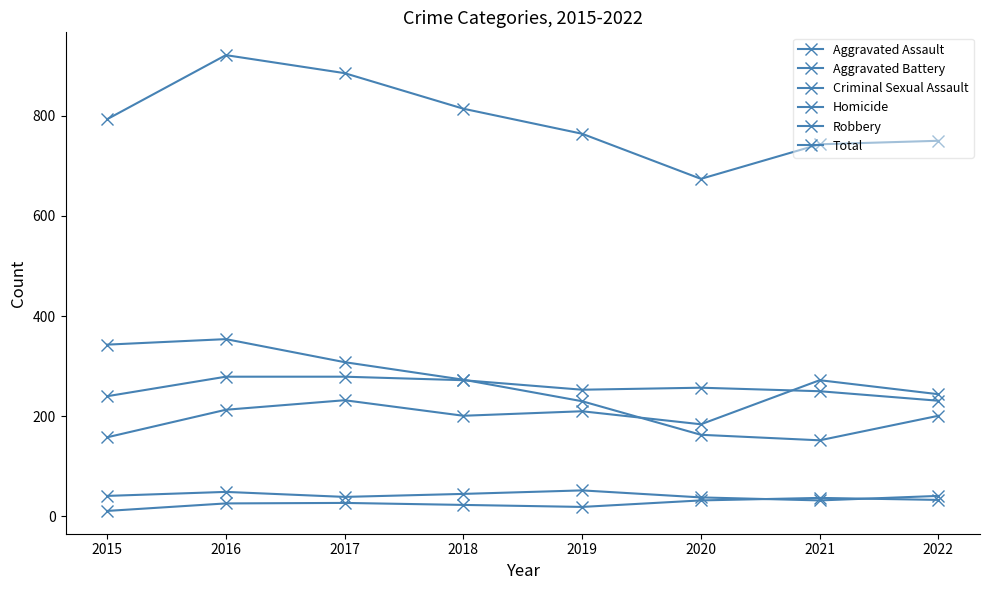

True or false: Robbery has a value of 308 at 2017.

True